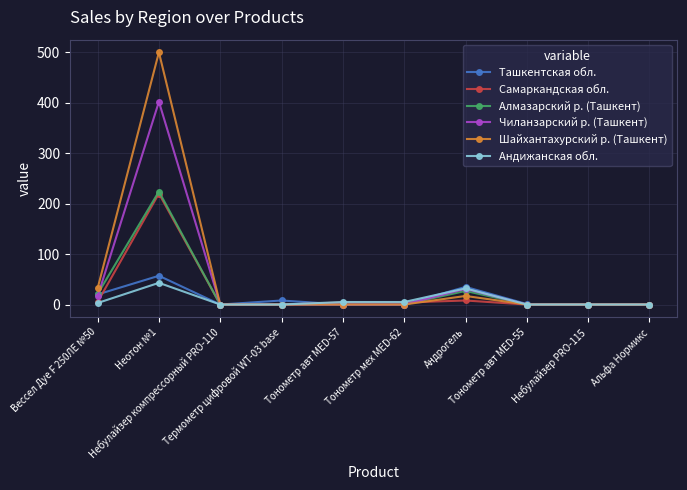

At which category is the sum across all series the highest?

Неотон №1